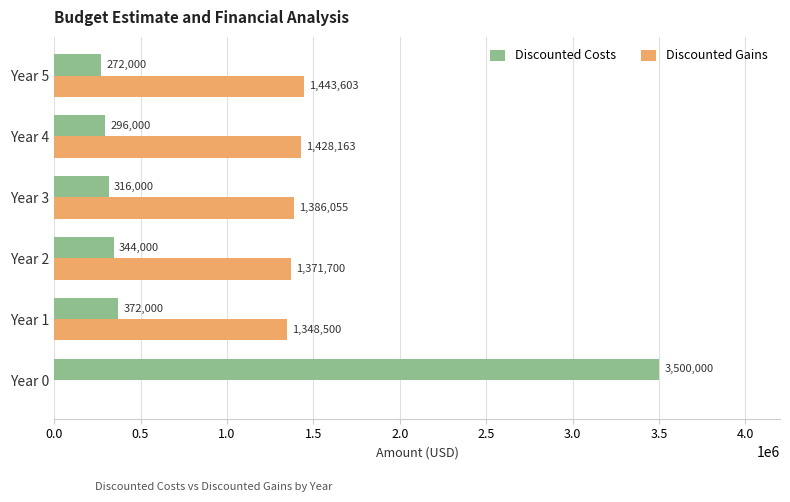

What are all the series names shown in the legend?

Discounted Costs, Discounted Gains